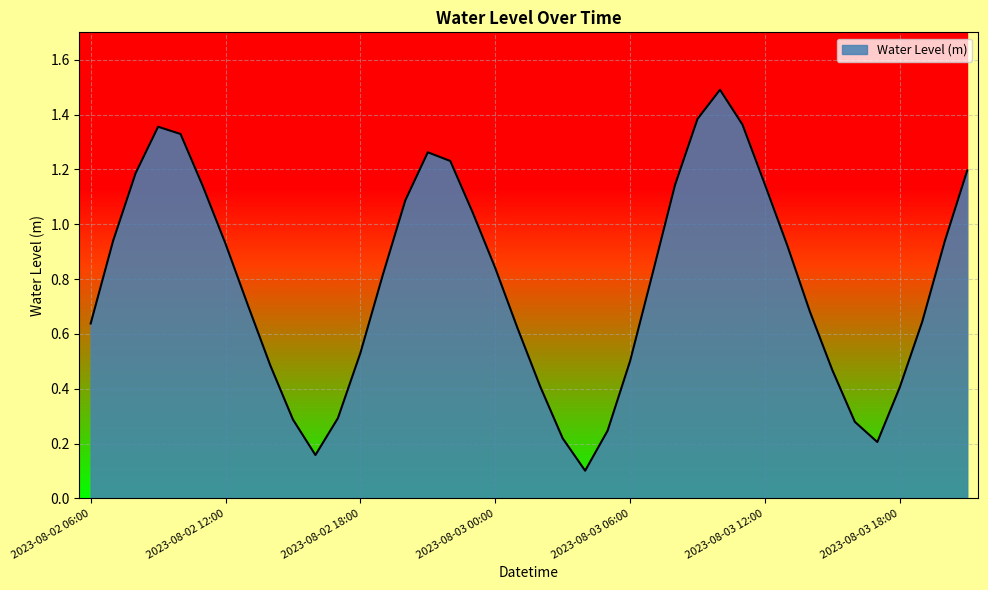

What is the smallest value displayed?

0.1